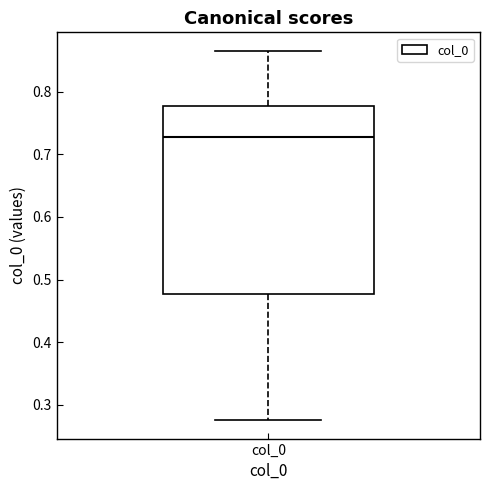

Transcribe this box plot: give where the median line is, the range the box spans, and where the two whiskers end, as read against the y-axis. The values are not printed on the chart, so give them approximately, as read against the axis.

median 0.73, box 0.48 to 0.78, whiskers 0.28 to 0.87